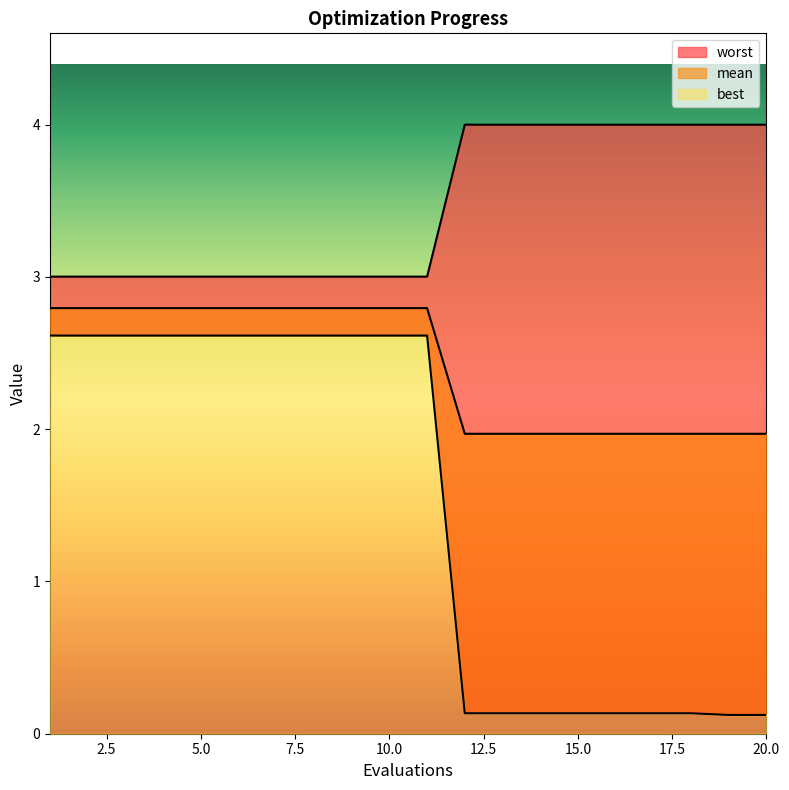

At how many categories does at least one series exceed 2?

20